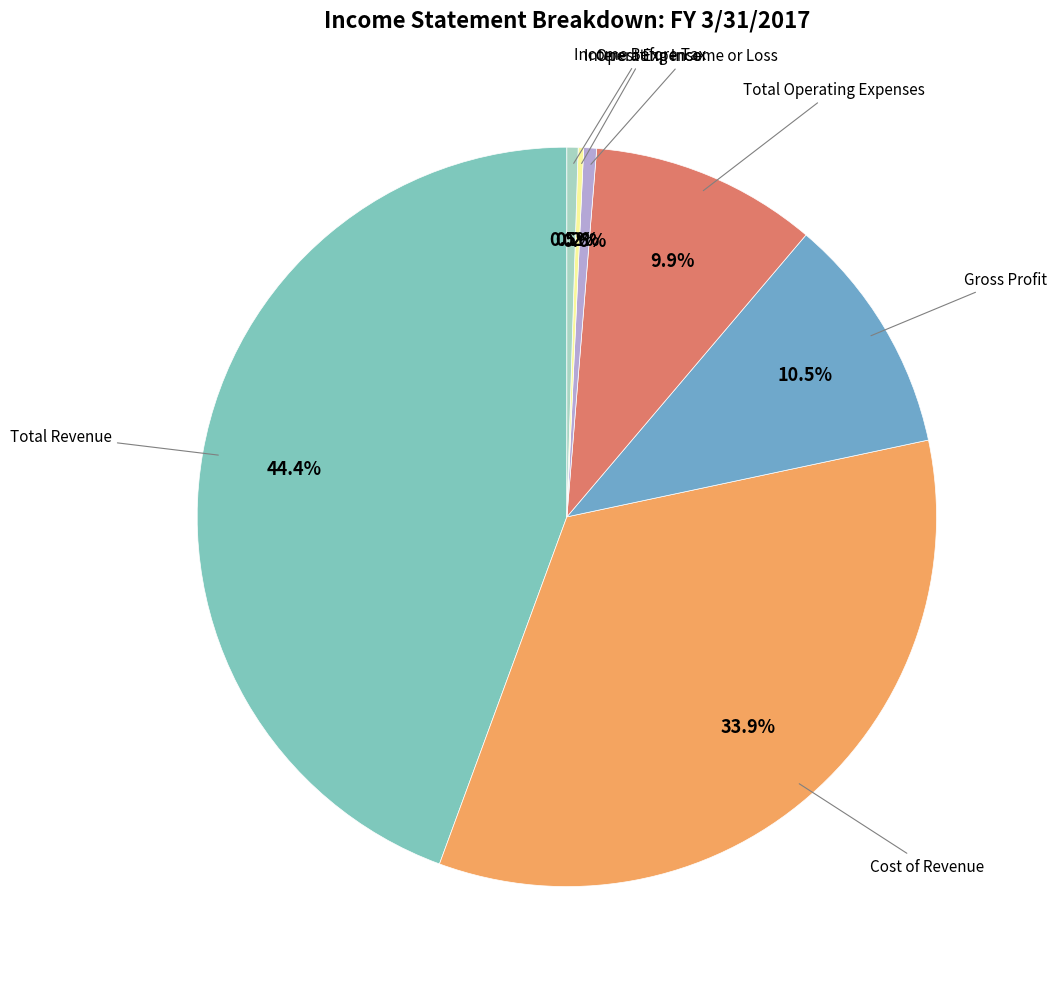

Is there any slice that represents more than half of the pie?

No